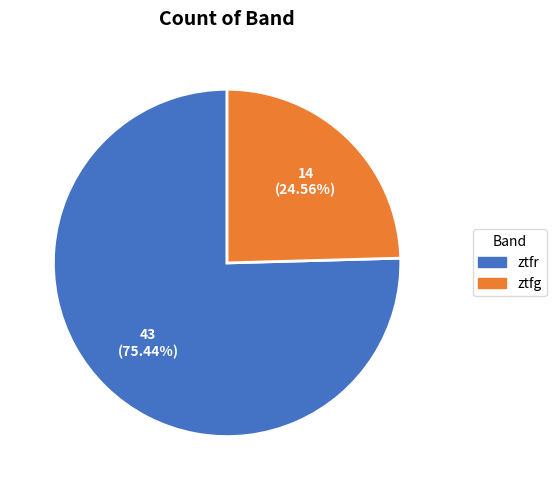

Which category has the smallest portion of the pie?

ztfg